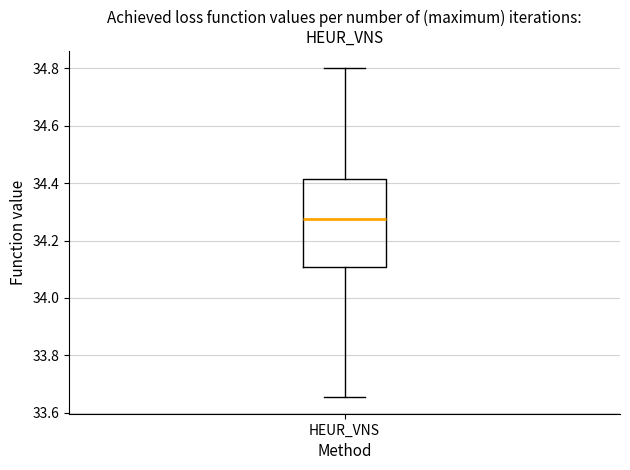

Read this box plot against the y-axis: the position of the median line, the range covered by the box, and the ends of both whiskers. The values are not printed on the chart, so give them approximately, as read against the axis.

median 34.28, box 34.10 to 34.42, whiskers 33.66 to 34.80